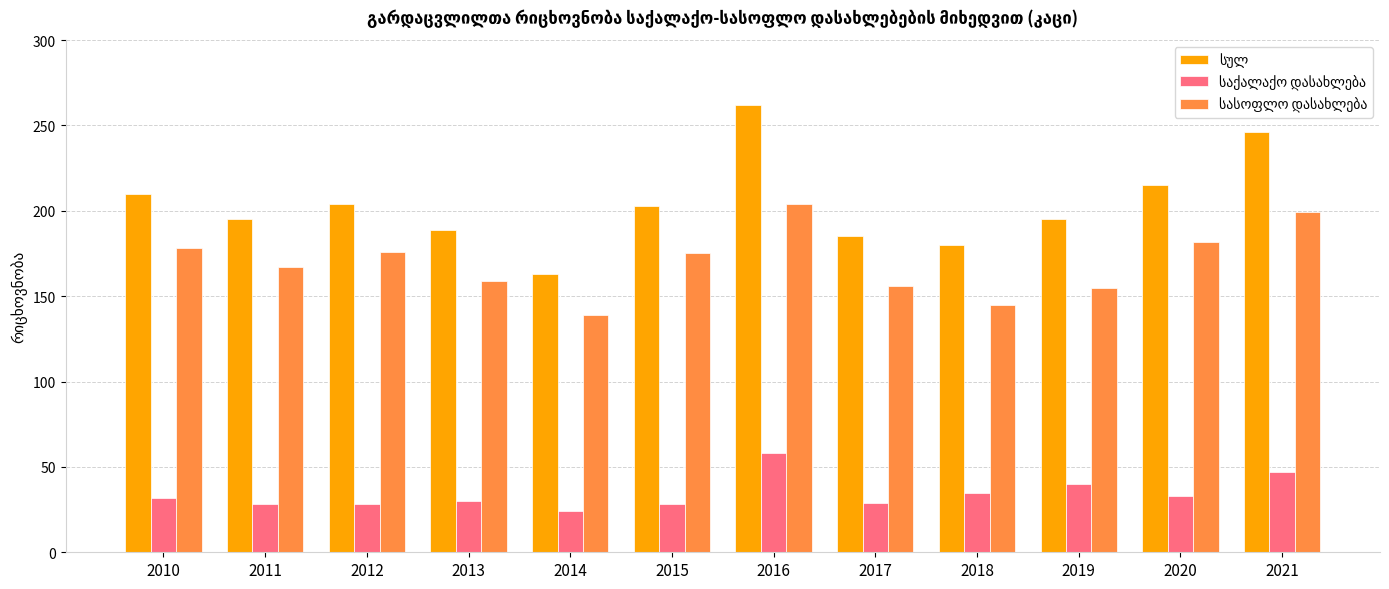

What is the maximum value shown in the chart?

262